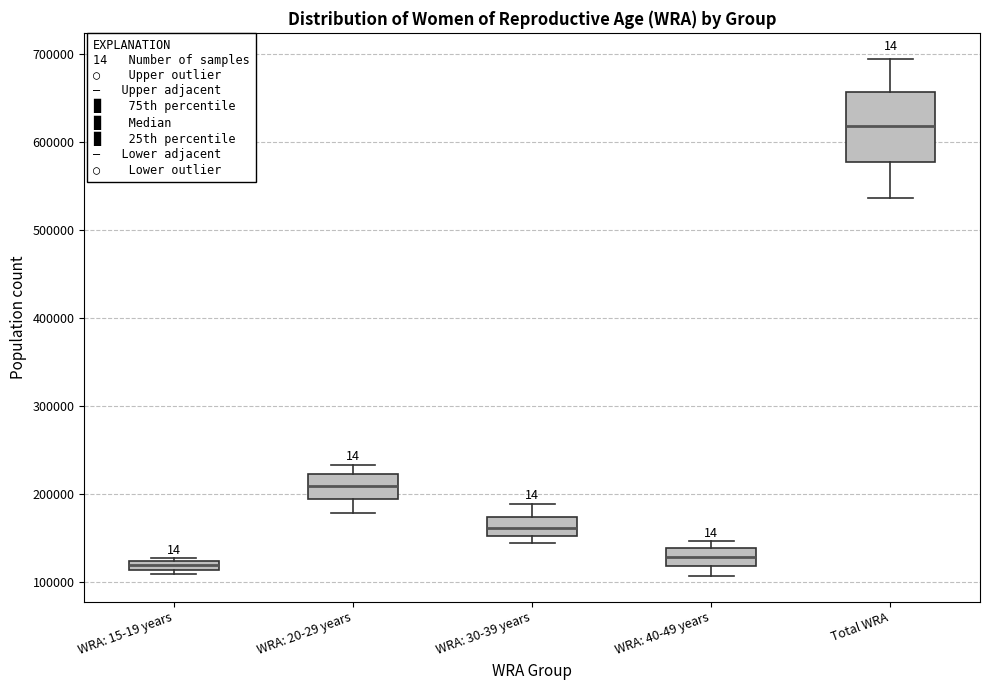

Which box has the highest median line?

Total WRA